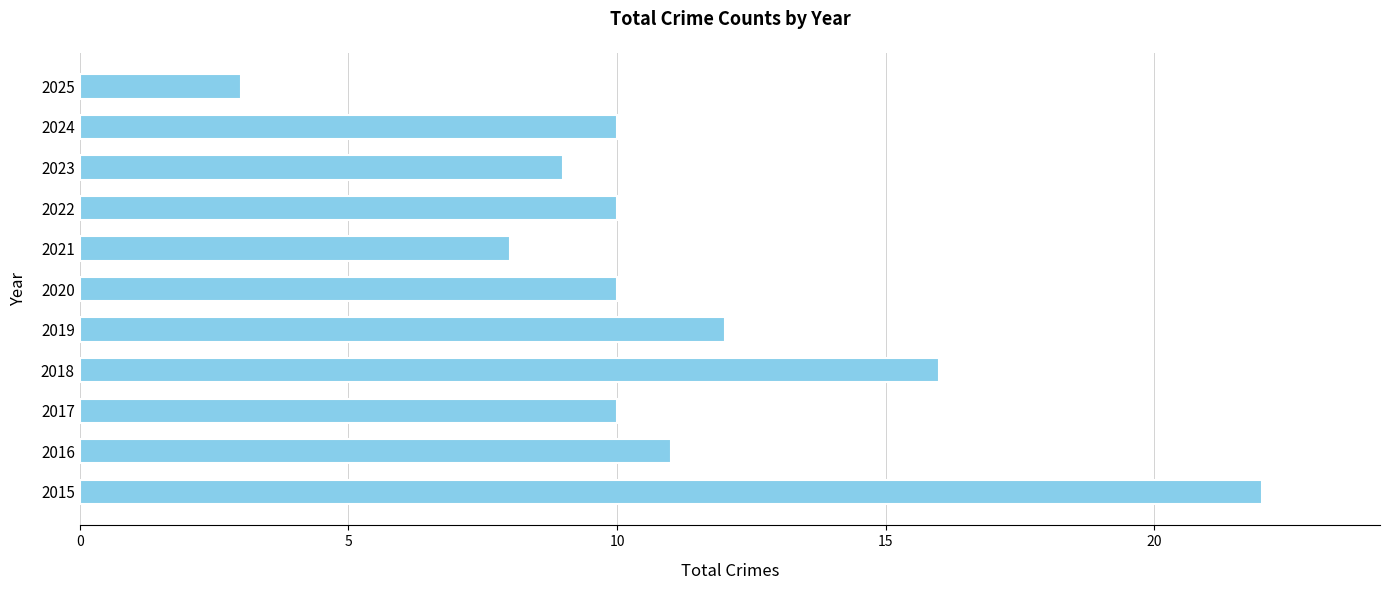

Does the chart contain stacked bars?

No